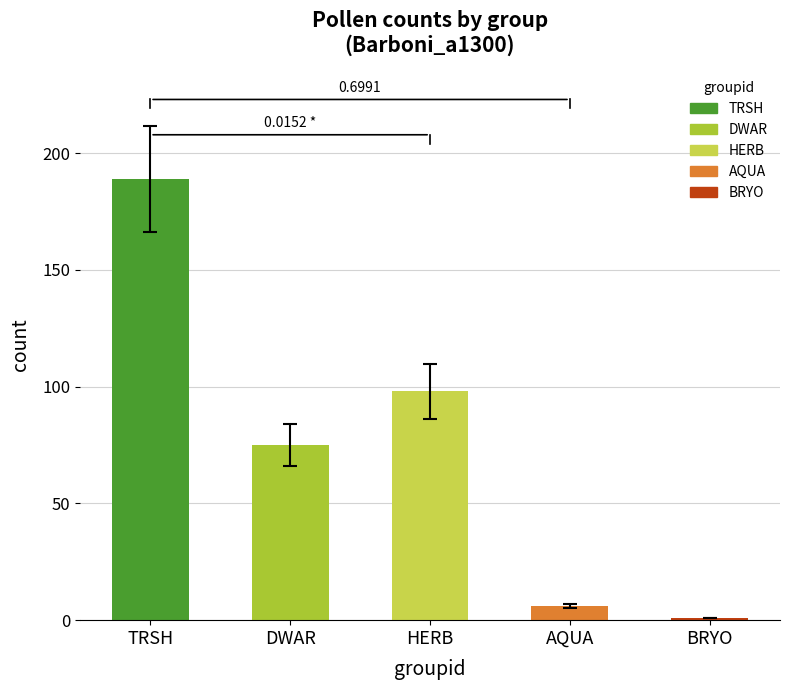

List the labels in order of value, largest first.

TRSH, HERB, DWAR, AQUA, BRYO